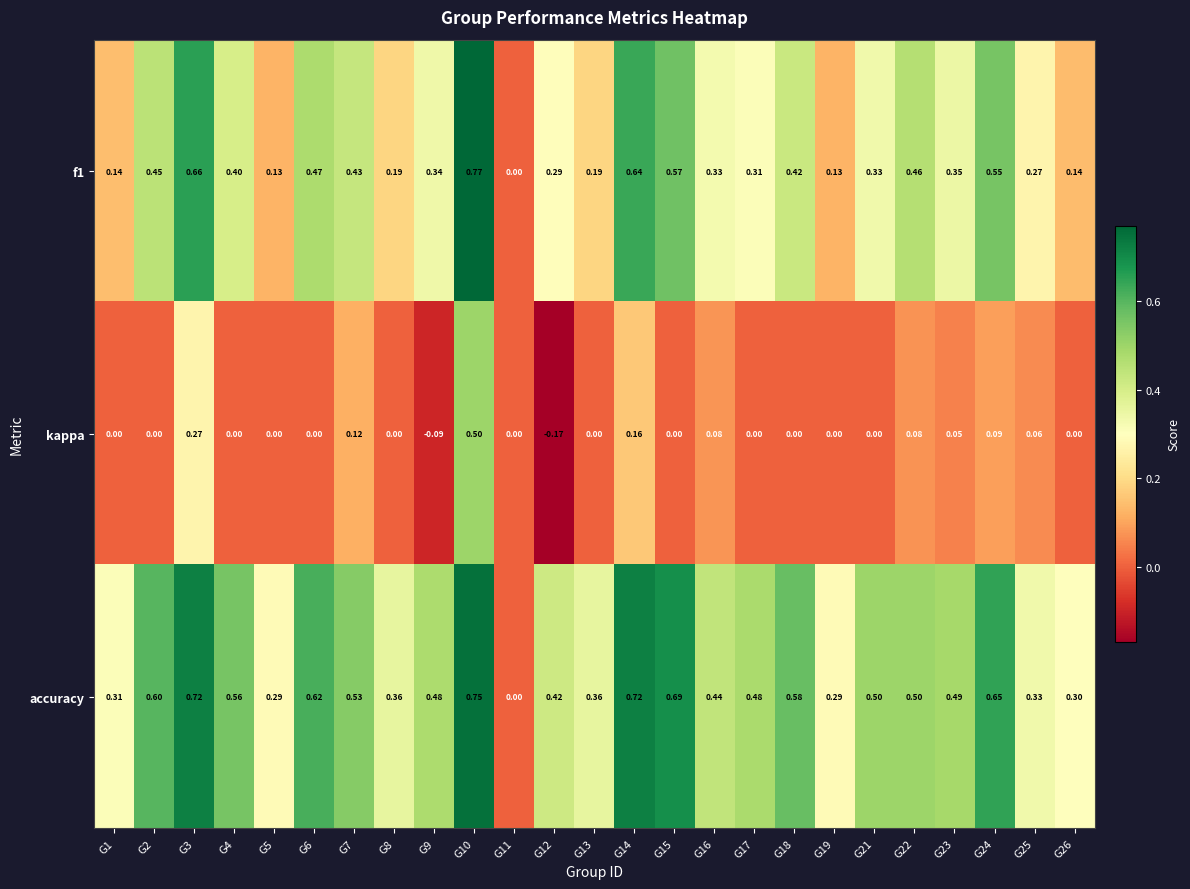

How many values in f1 are above zero?

24